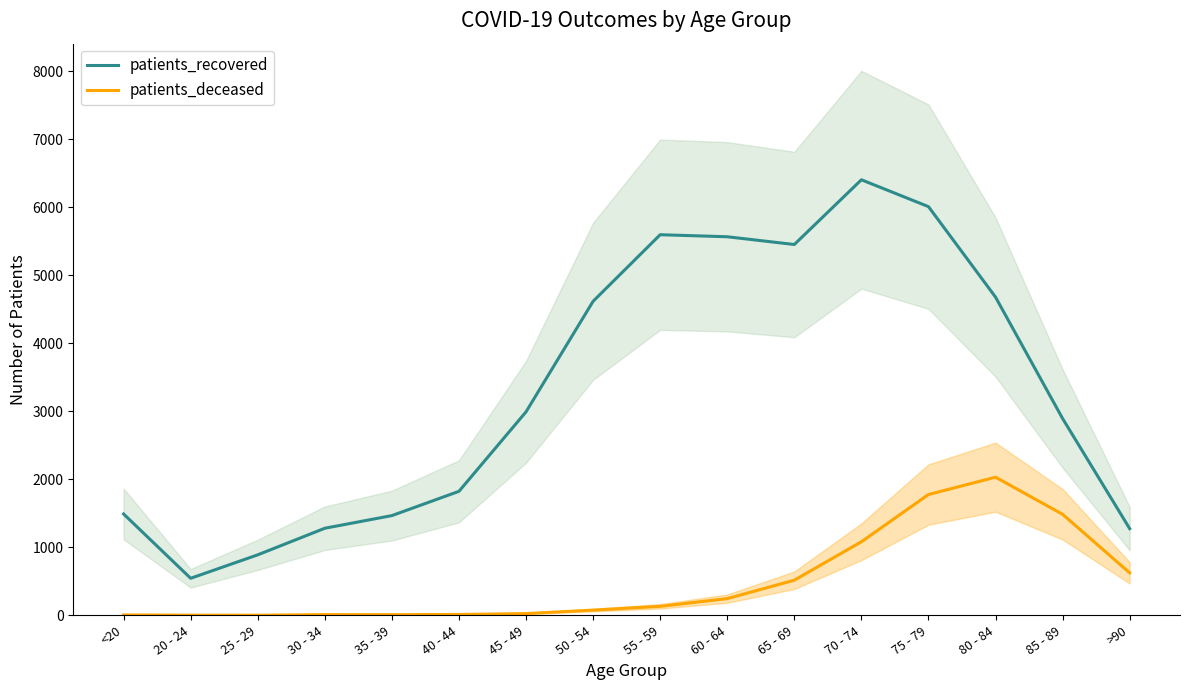

What is the difference between the maximum and second lowest values in the patients_deceased series?

2029